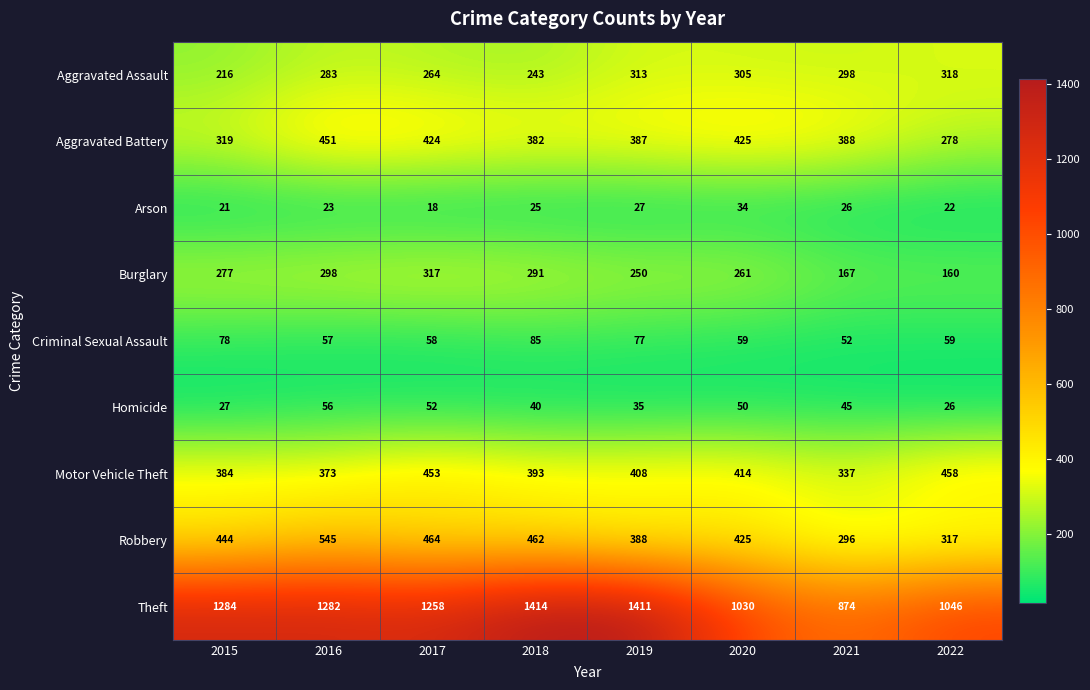

What is the maximum value shown in the chart?

1414